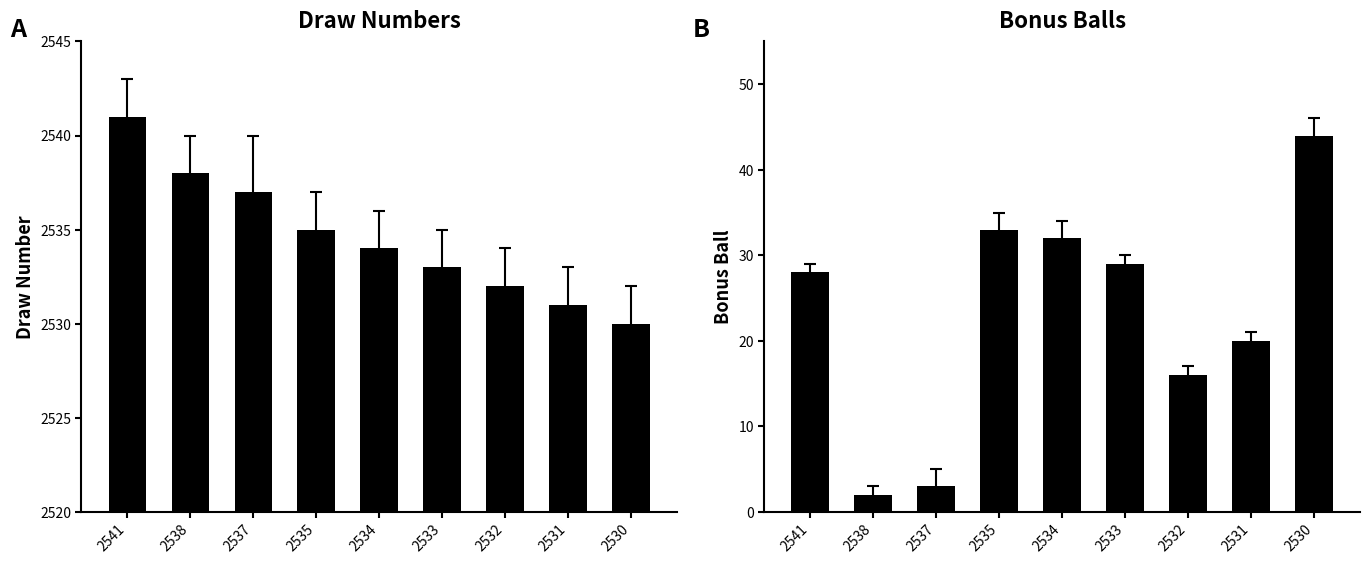

What is the difference between the second highest and minimum values in the Draw Number series?

8